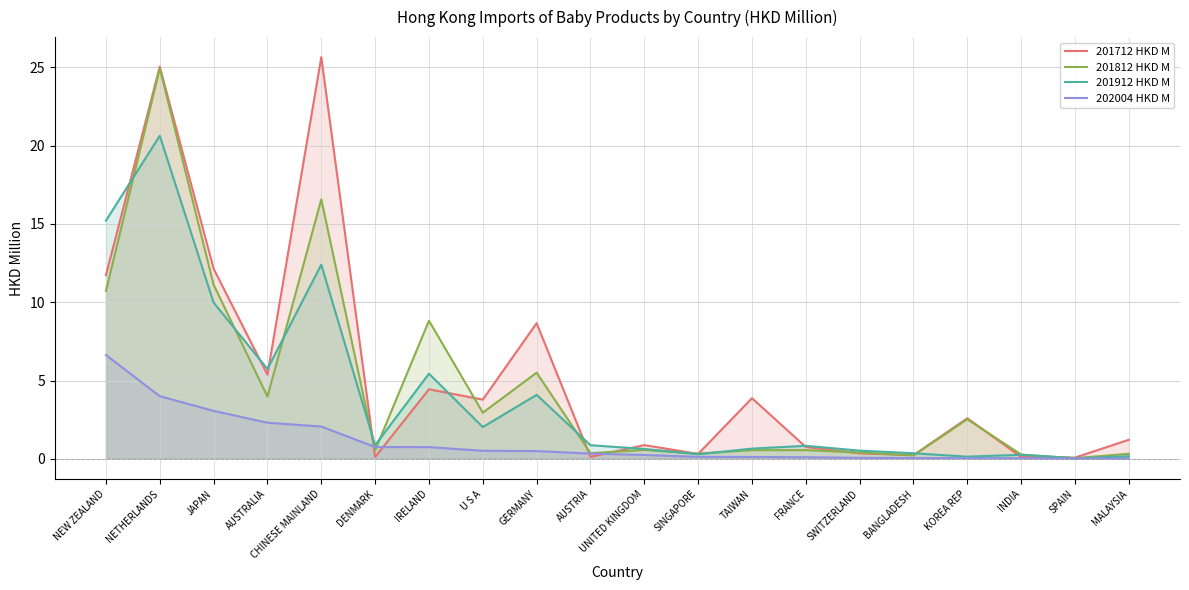

What is the average value of the 201912 HKD M series?

4.1